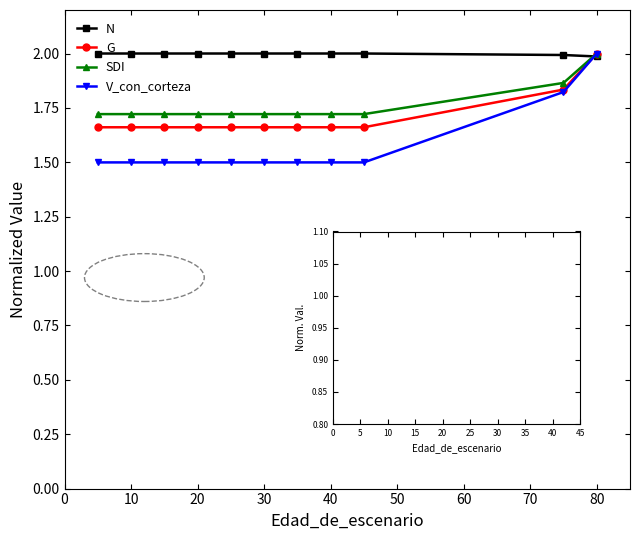

What is the sum of the N values at 10 and 40?

4.0